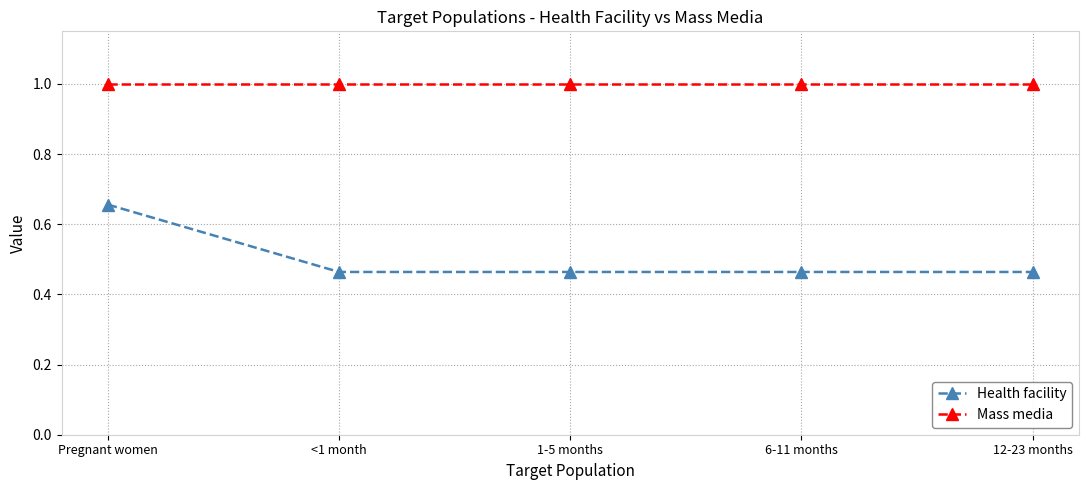

What is the label of the 4th point from the left?

6-11 months